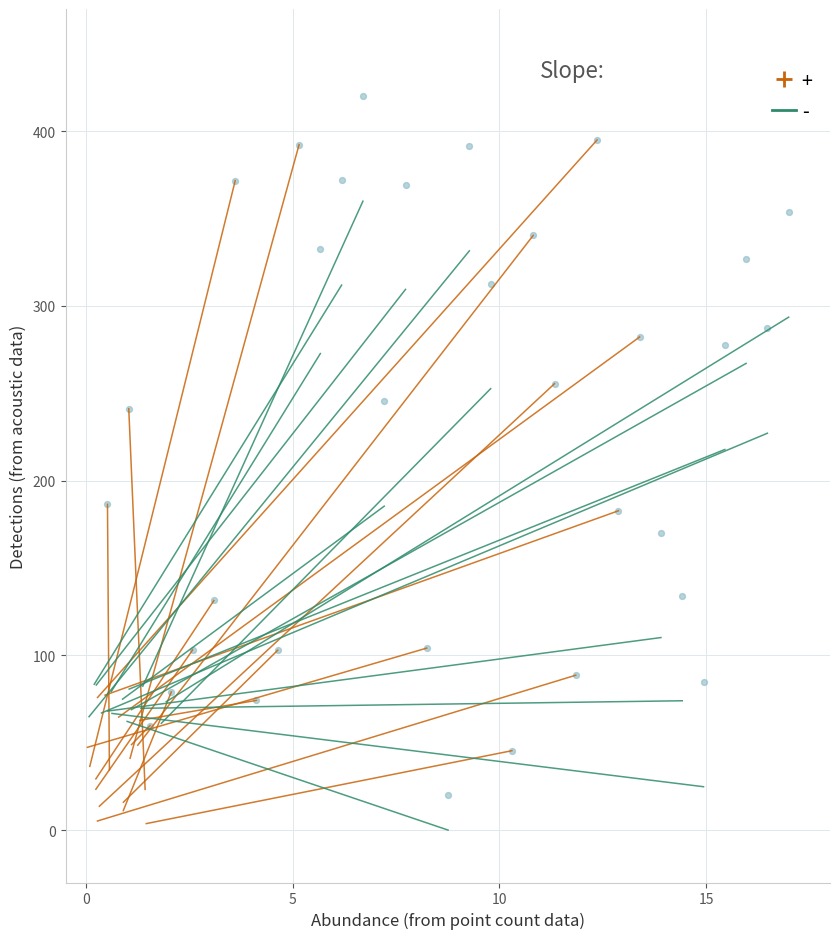

What is the range of Y values (max minus min)?

400.0